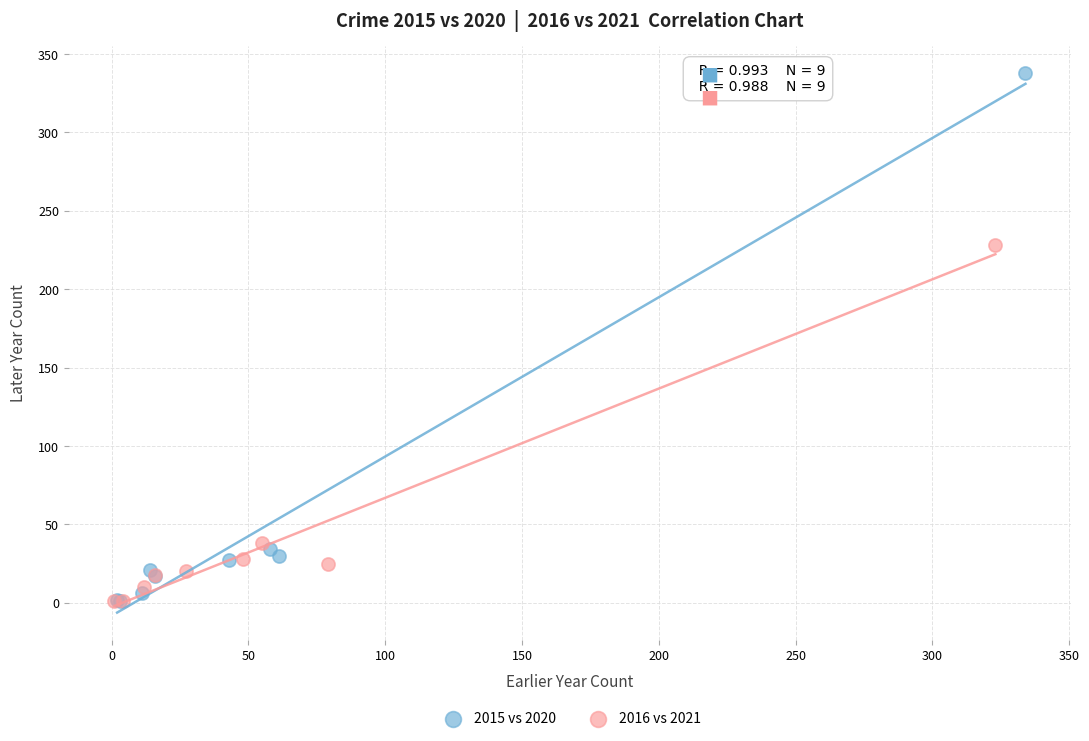

What are all the series names shown in the legend?

2015 vs 2020, 2016 vs 2021